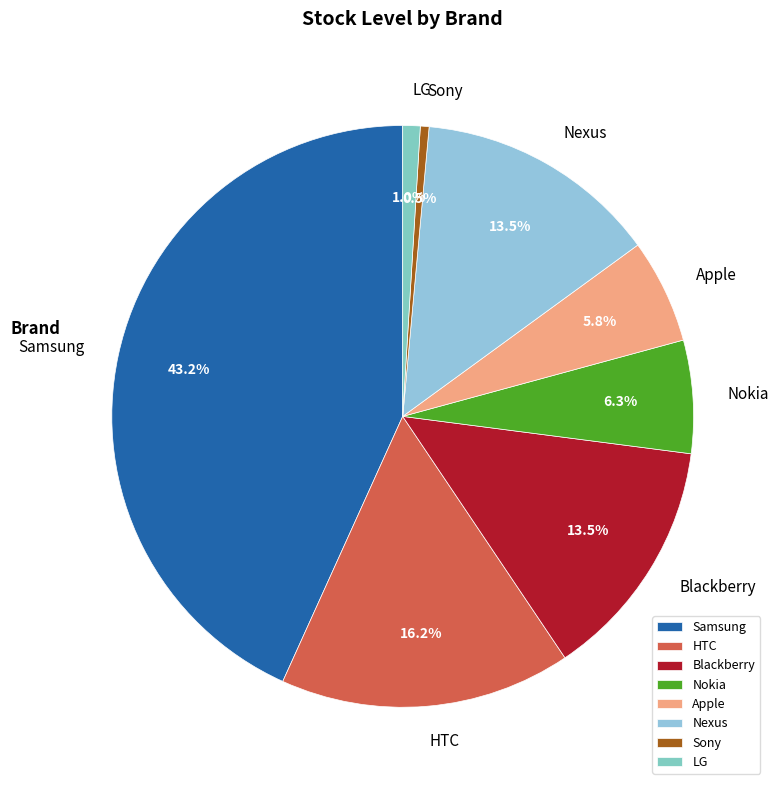

Which slice is the largest?

Samsung